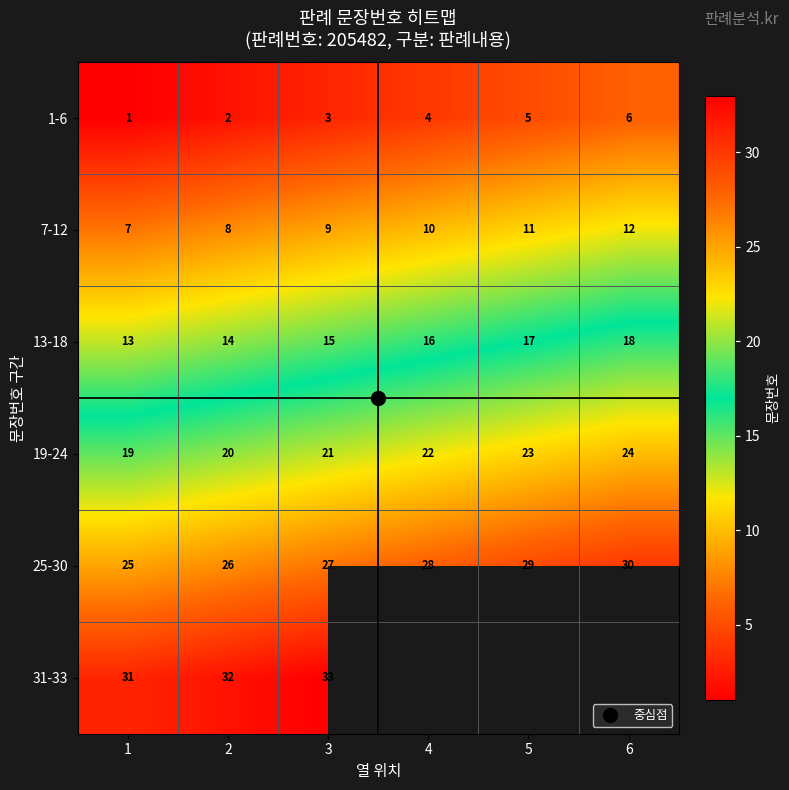

Rank the series by their maximum value, from lowest to highest.

1-6, 7-12, 13-18, 19-24, 25-30, 31-33